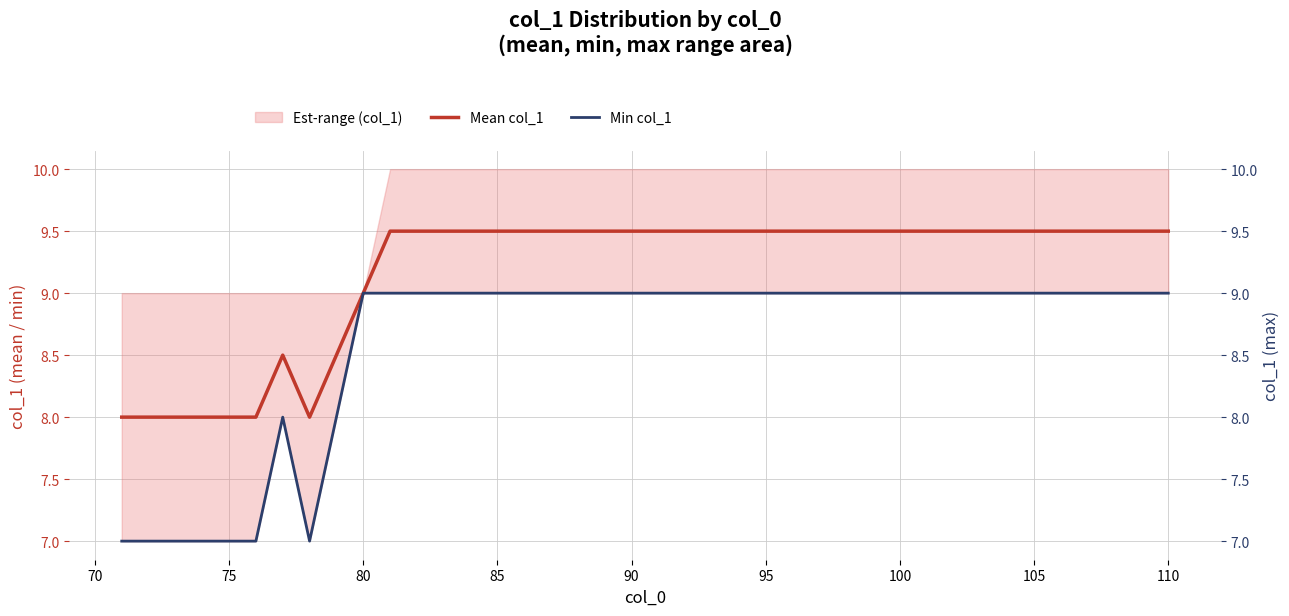

Is it true that Mean col_1 equals 4.1 at 22?

False